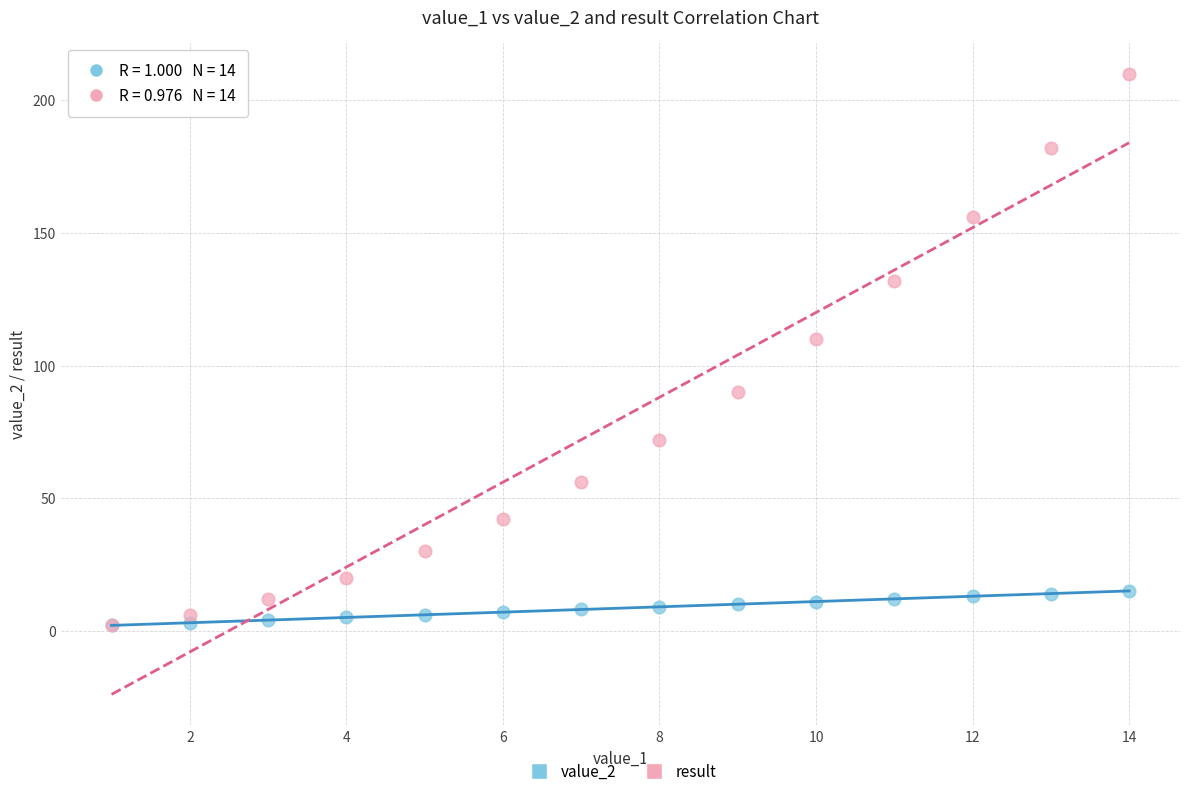

In the result series, what Y value is closest to 106?

110